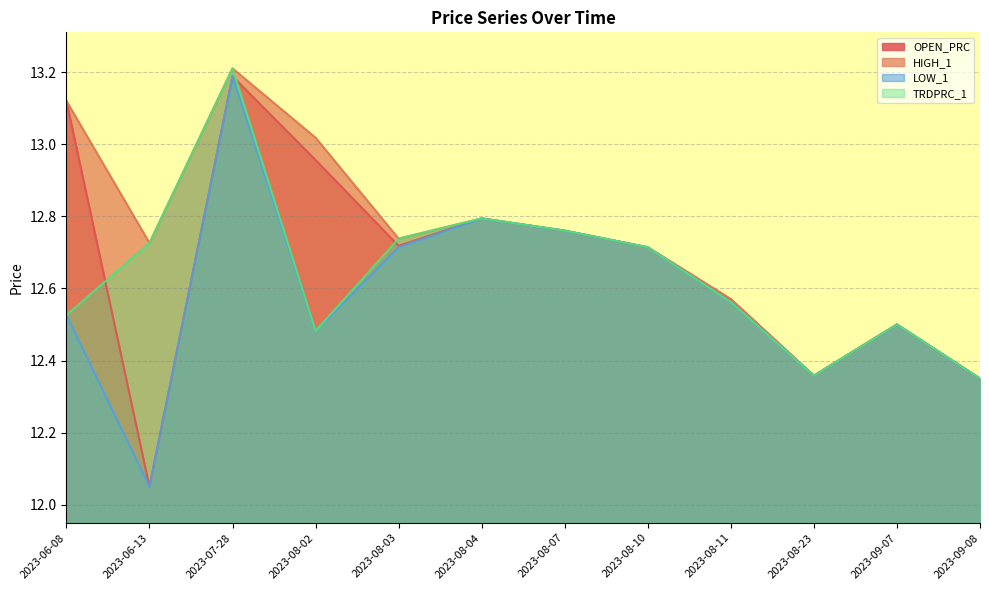

What is the difference between the TRDPRC_1 values at 2023-07-28 and 2023-08-23?

0.9